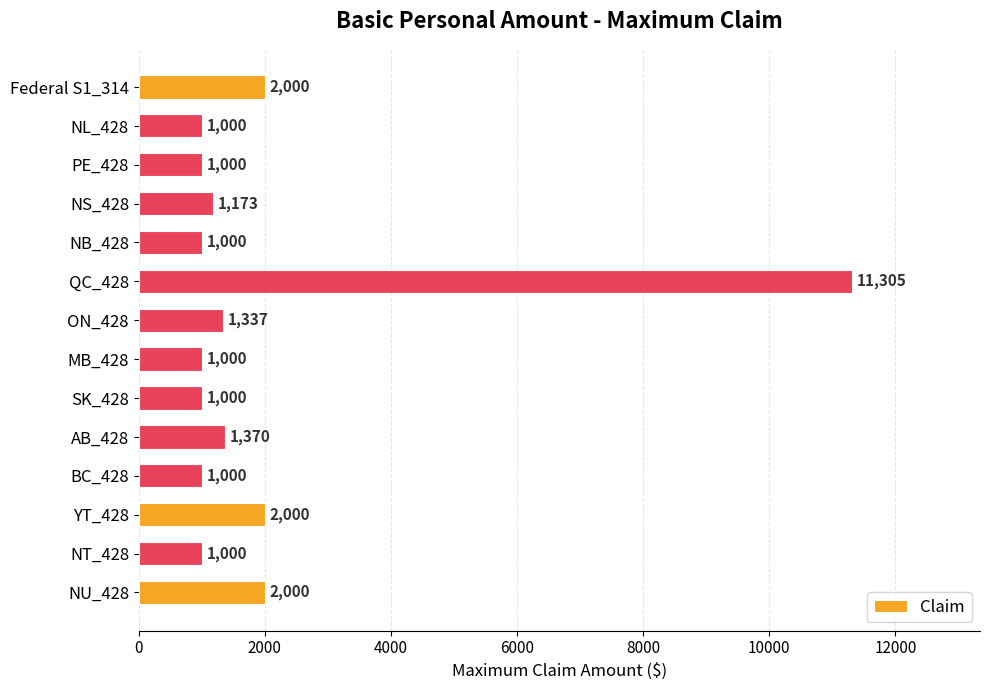

How many data points are less than 1173?

7